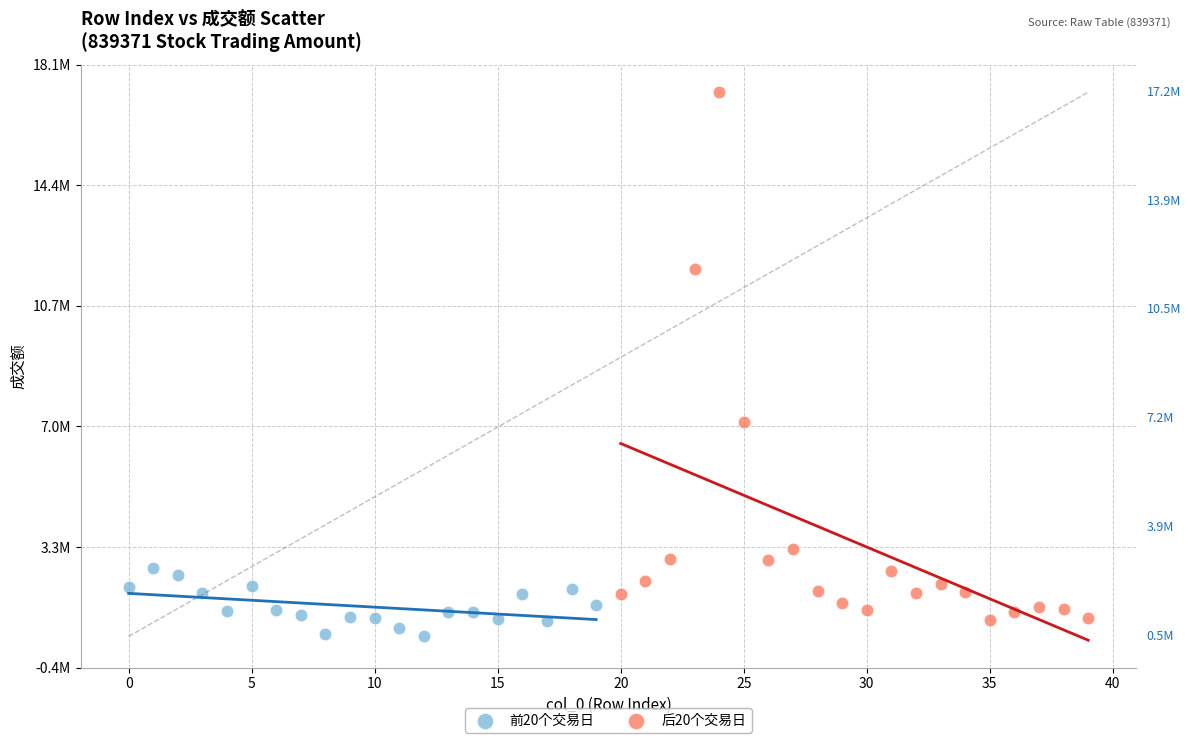

What are all the series names shown in the legend?

前20个交易日, 后20个交易日